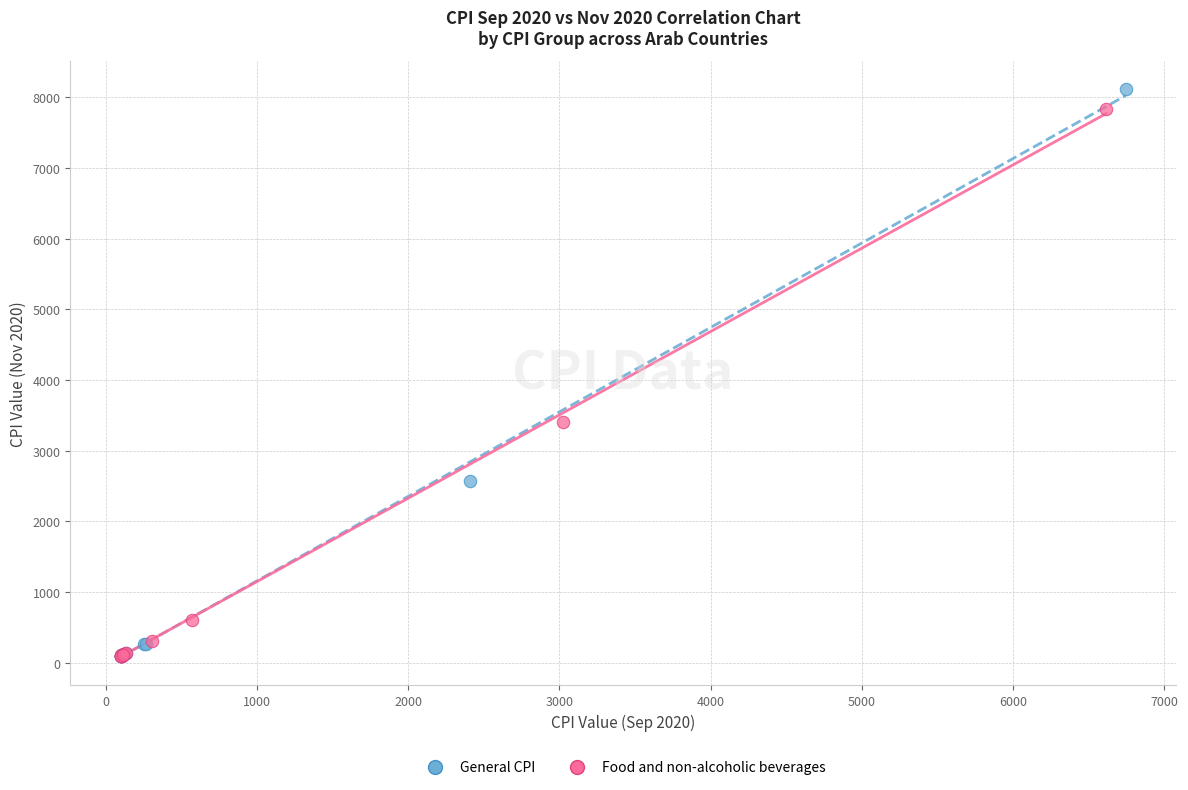

Which series has the widest spread of Y values?

General CPI